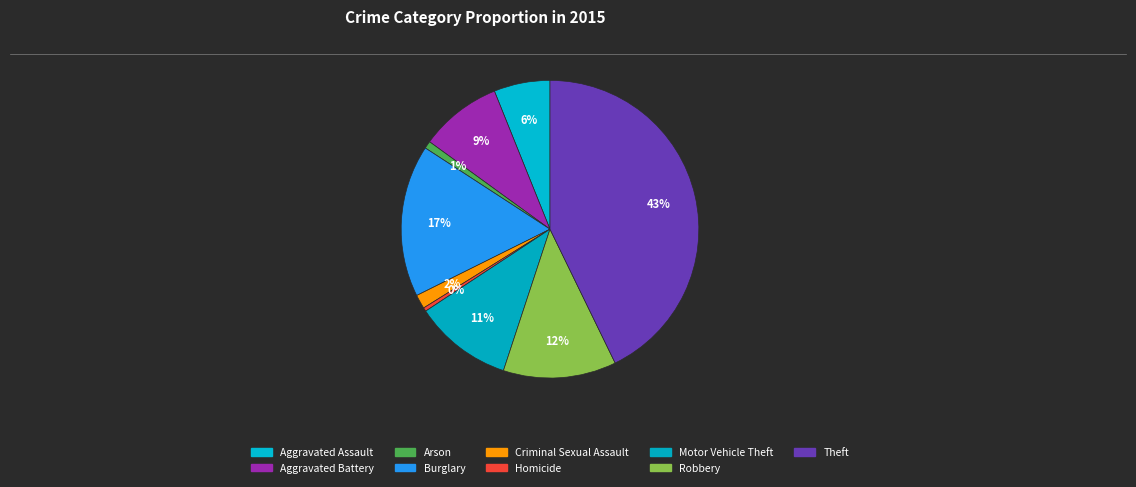

Count the number of slices in the pie.

9